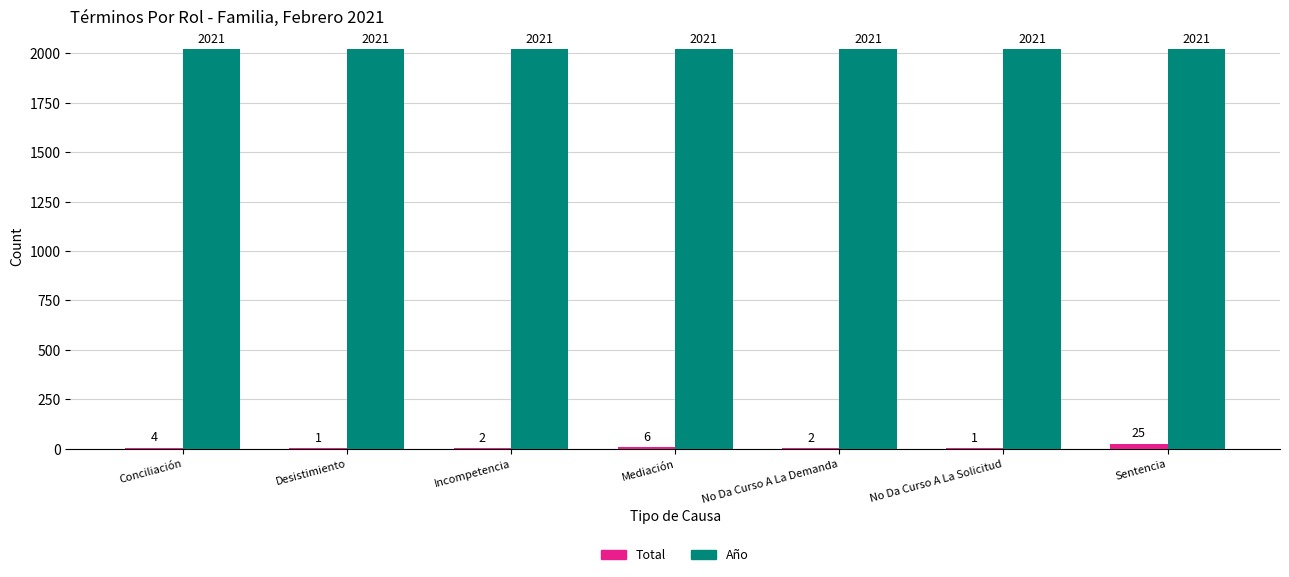

Where does the Total series first go above 2?

Conciliación